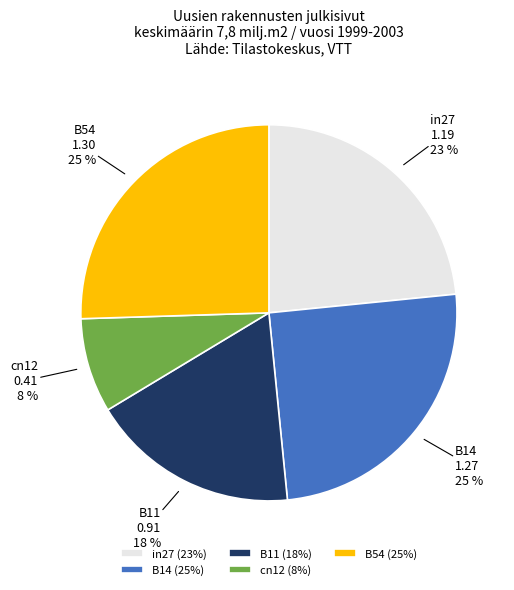

To the nearest percent, what percentage of the pie is B14?

25%